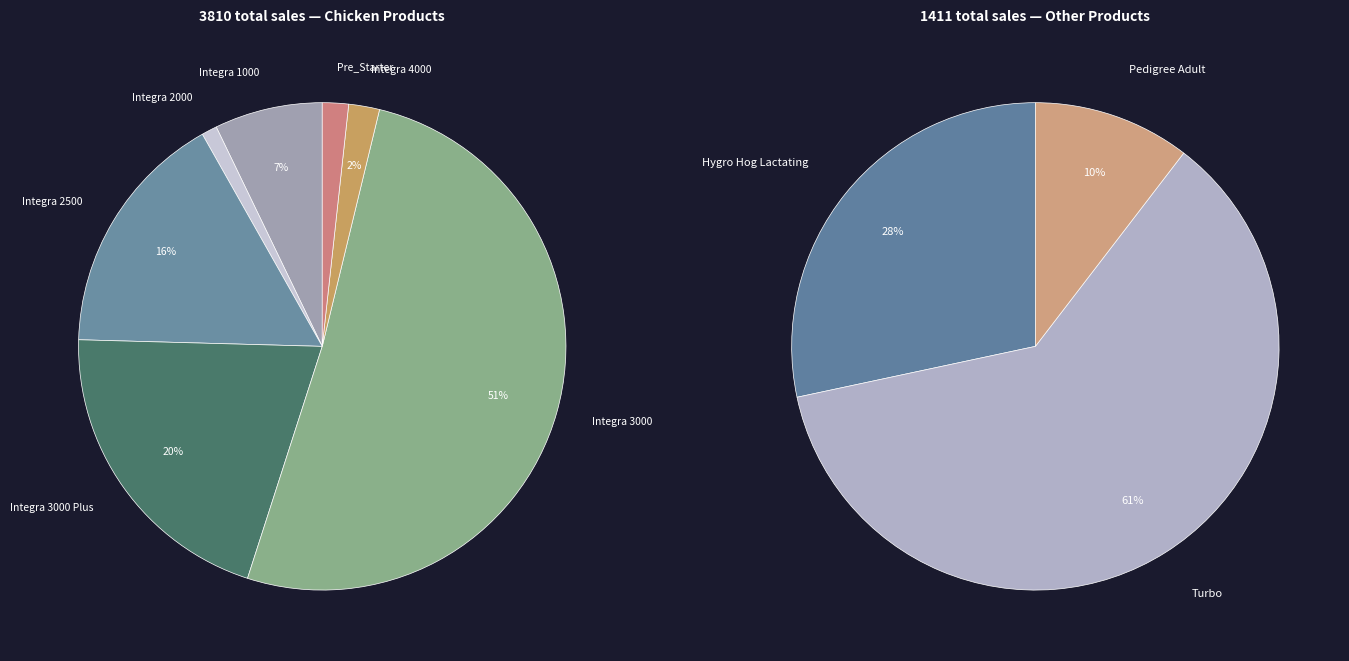

Does any single category account for the majority?

No